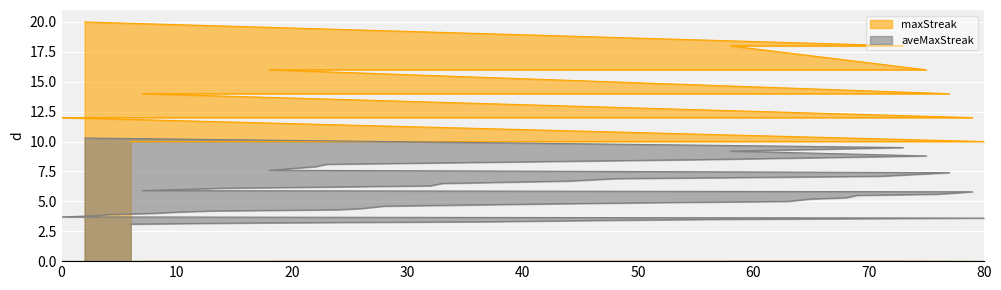

Which series has the widest spread of values?

maxStreak